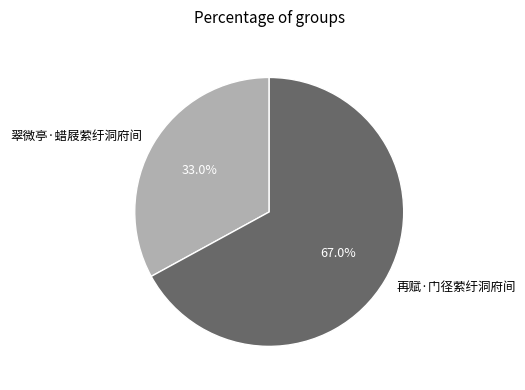

Which category has the smallest portion of the pie?

翠微亭·蜡屐萦纡洞府间